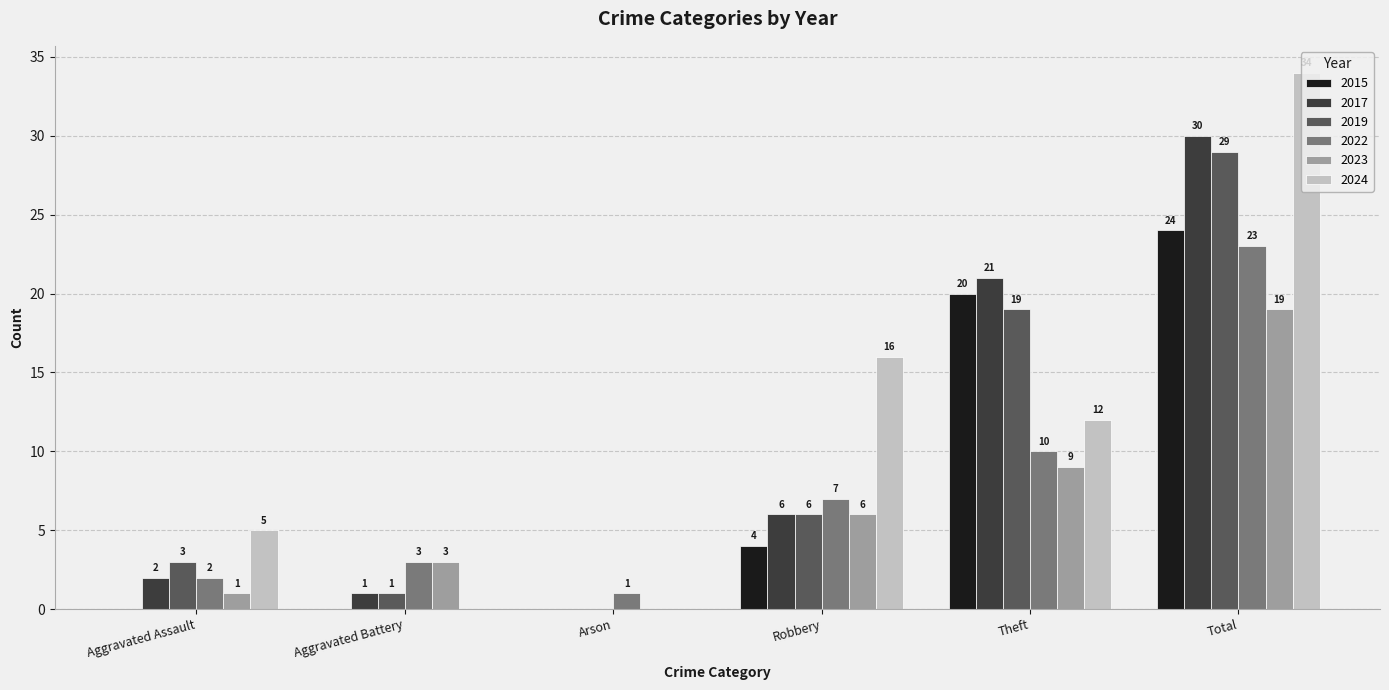

Reading right to left, extract all data points from this chart.

2015: Total=24	Theft=20	Robbery=4	Arson=0	Aggravated Battery=0	Aggravated Assault=0
2017: Total=30	Theft=21	Robbery=6	Arson=0	Aggravated Battery=1	Aggravated Assault=2
2019: Total=29	Theft=19	Robbery=6	Arson=0	Aggravated Battery=1	Aggravated Assault=3
2022: Total=23	Theft=10	Robbery=7	Arson=1	Aggravated Battery=3	Aggravated Assault=2
2023: Total=19	Theft=9	Robbery=6	Arson=0	Aggravated Battery=3	Aggravated Assault=1
2024: Total=34	Theft=12	Robbery=16	Arson=0	Aggravated Battery=0	Aggravated Assault=5